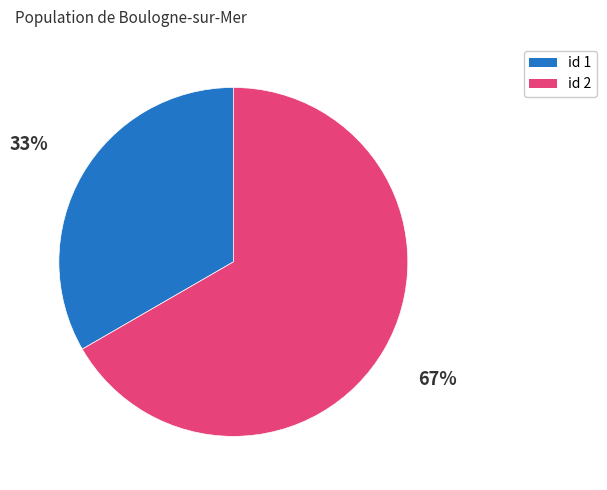

Is there a majority slice in this chart?

Yes